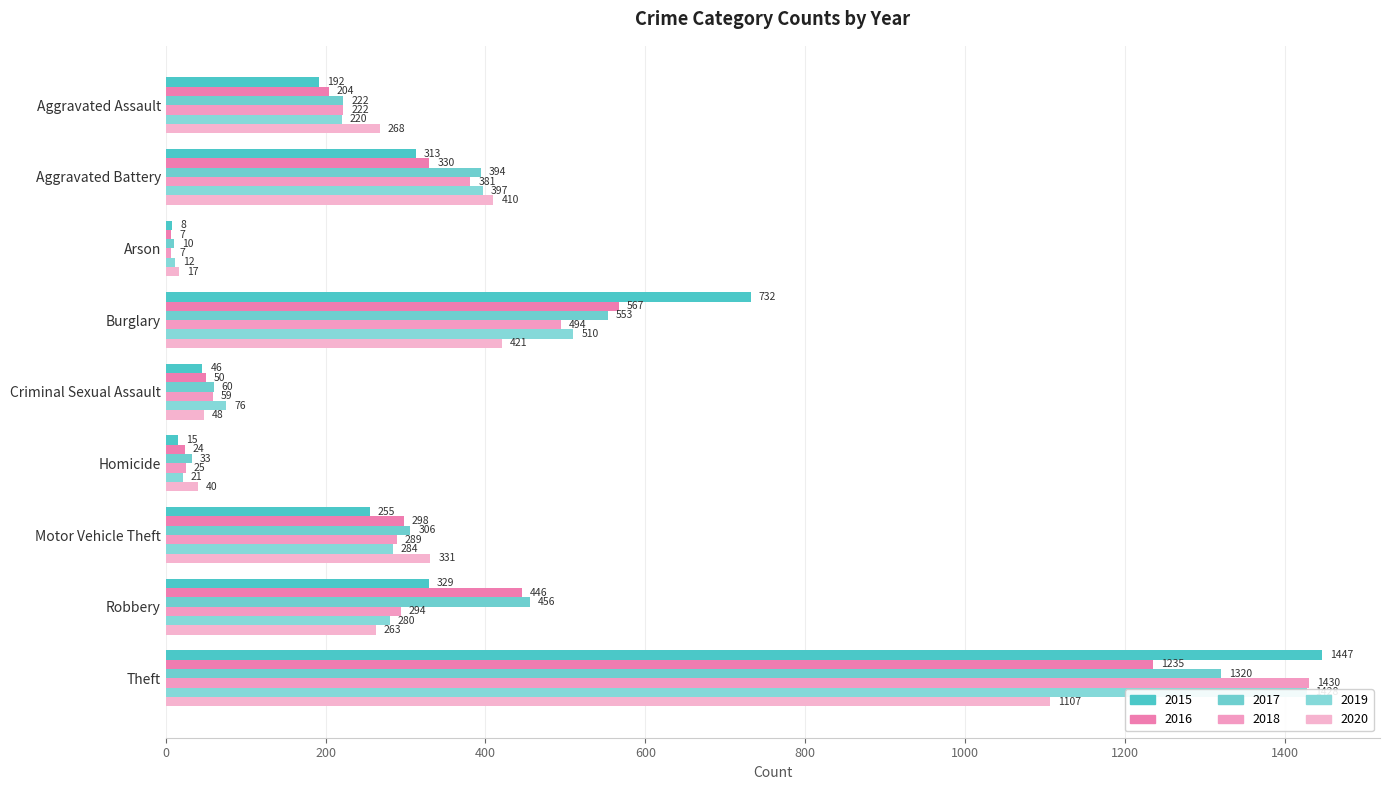

List the series in order of their peak value, lowest first.

2020, 2016, 2017, 2019, 2018, 2015